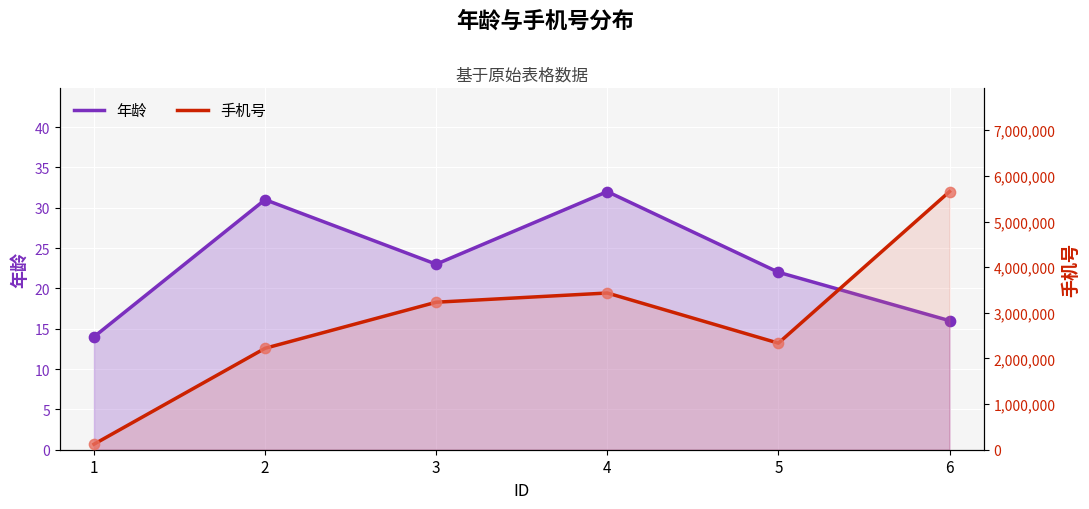

What is the total value across all series at 2?

2223263